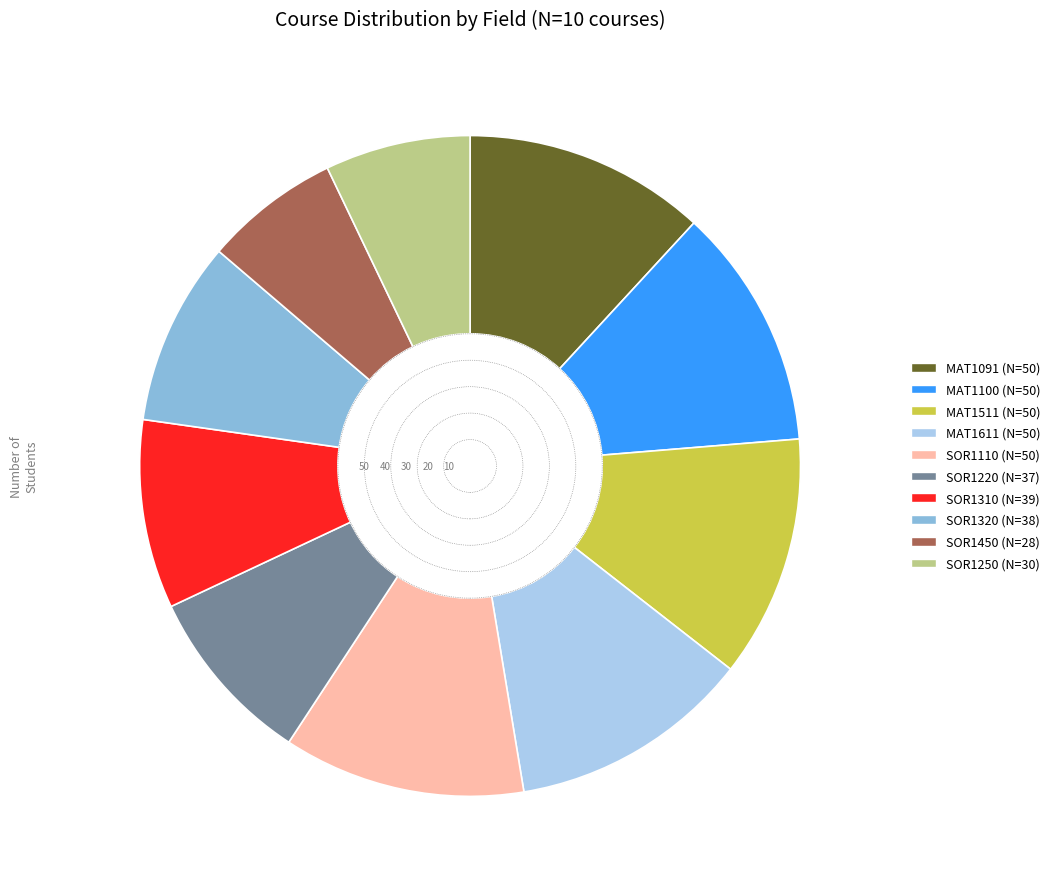

The SOR1450 slice represents 1% of the pie. True or false?

False